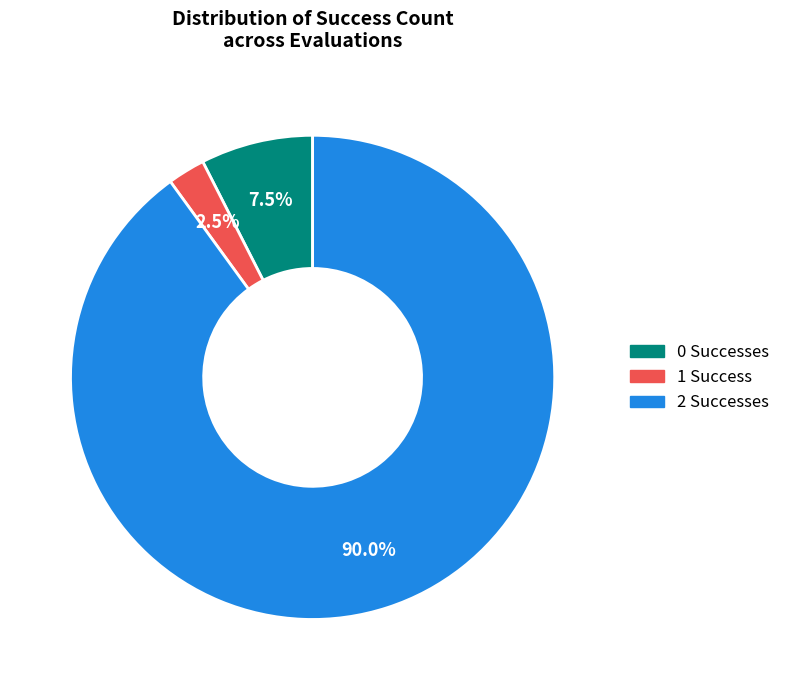

What is the largest slice in the pie chart?

2 Successes